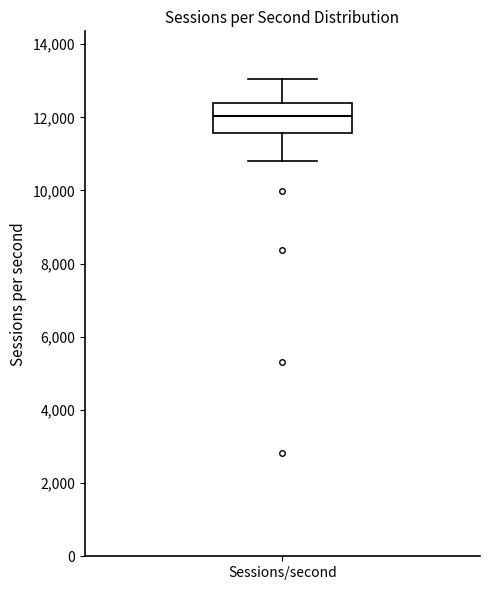

Read this box plot against the y-axis: the position of the median line, the range covered by the box, and the ends of both whiskers. The values are not printed on the chart, so give them approximately, as read against the axis.

median 12000, box 11600 to 12400, whiskers 10800 to 13000